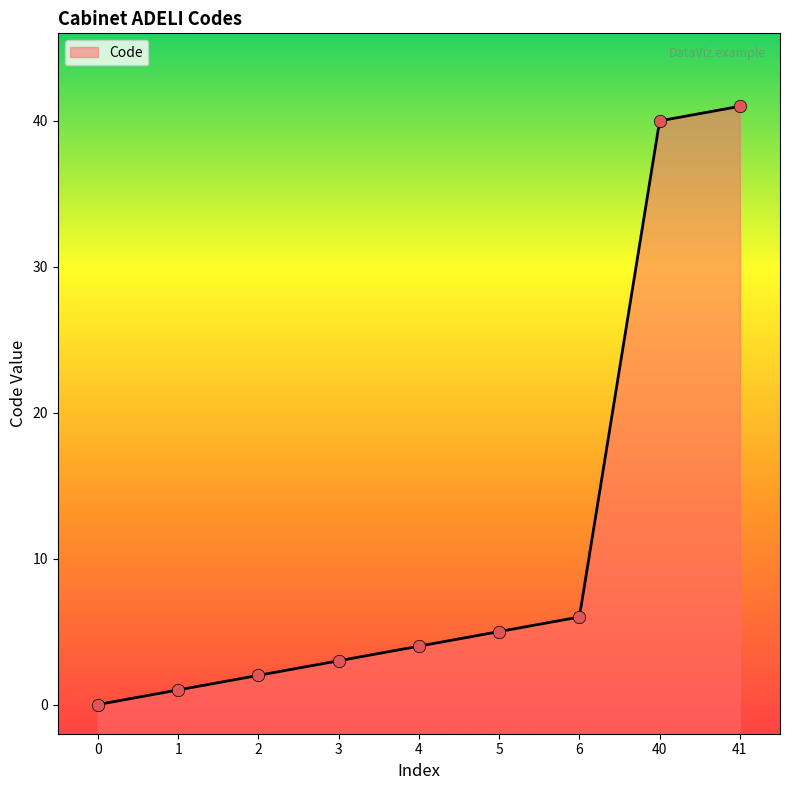

What is the change in value from 3 to 41?

+38